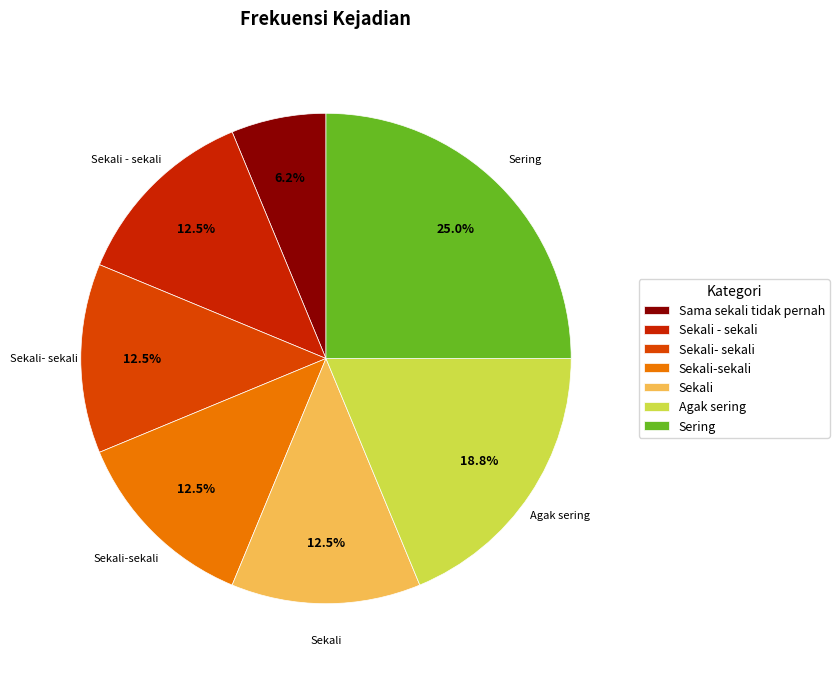

What percentage is the Sekali-sekali slice, to the nearest percent?

12%